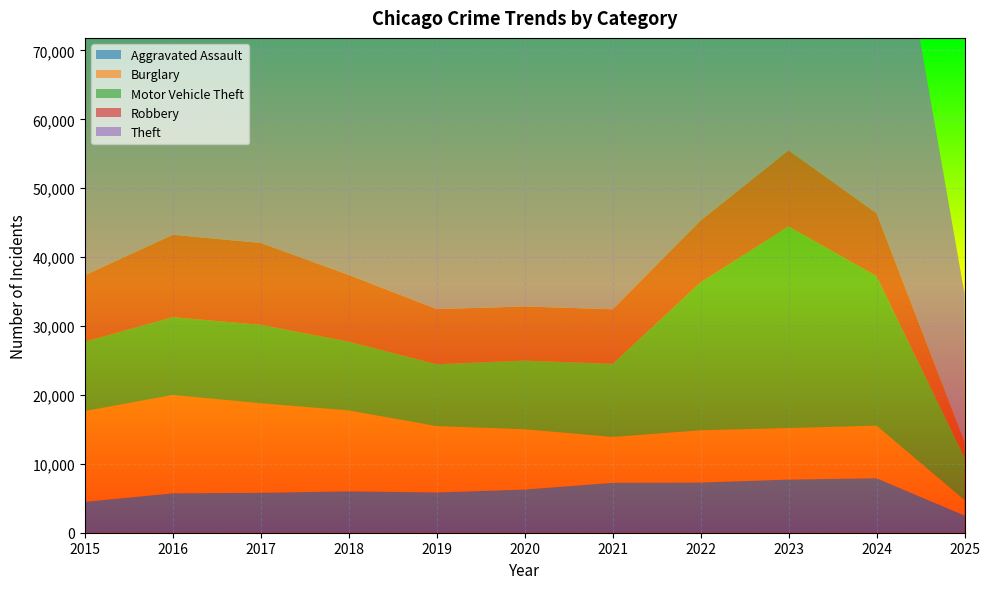

Reading right to left, transcribe all the data shown in this chart.

Aggravated Assault: 2025=2495	2024=7901	2023=7712	2022=7281	2021=7242	2020=6265	2019=5841	2018=6002	2017=5793	2016=5713	2015=4480
Burglary: 2025=2260	2024=7650	2023=7484	2022=7594	2021=6662	2020=8758	2019=9638	2018=11747	2017=13001	2016=14289	2015=13184
Motor Vehicle Theft: 2025=6188	2024=21694	2023=29253	2022=21470	2021=10605	2020=9959	2019=8978	2018=9985	2017=11380	2016=11285	2015=10068
Robbery: 2025=2277	2024=9121	2023=11053	2022=8965	2021=7920	2020=7855	2019=7995	2018=9681	2017=11881	2016=11960	2015=9638
Theft: 2025=21469	2024=61219	2023=57481	2022=54897	2021=40820	2020=41349	2019=62498	2018=65289	2017=64386	2016=61623	2015=57352